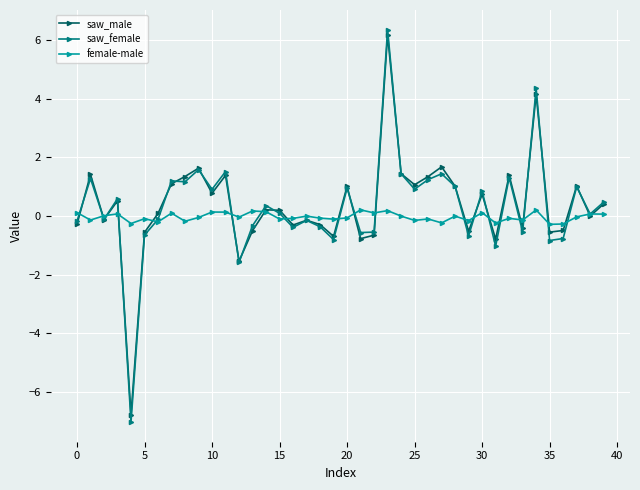

What is the maximum value for saw_female?

6.4